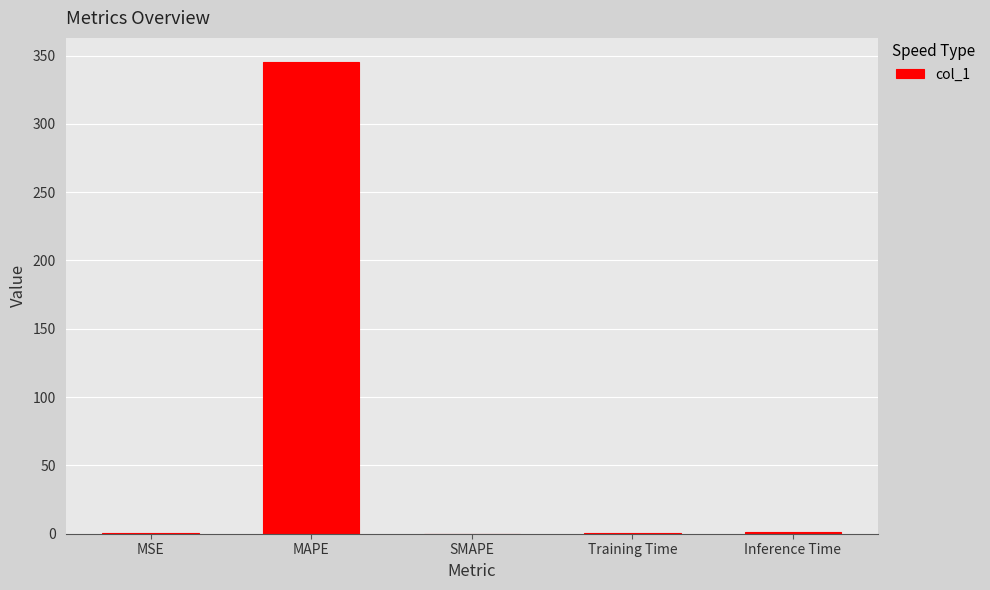

Between MAPE and MSE, which is larger?

MAPE